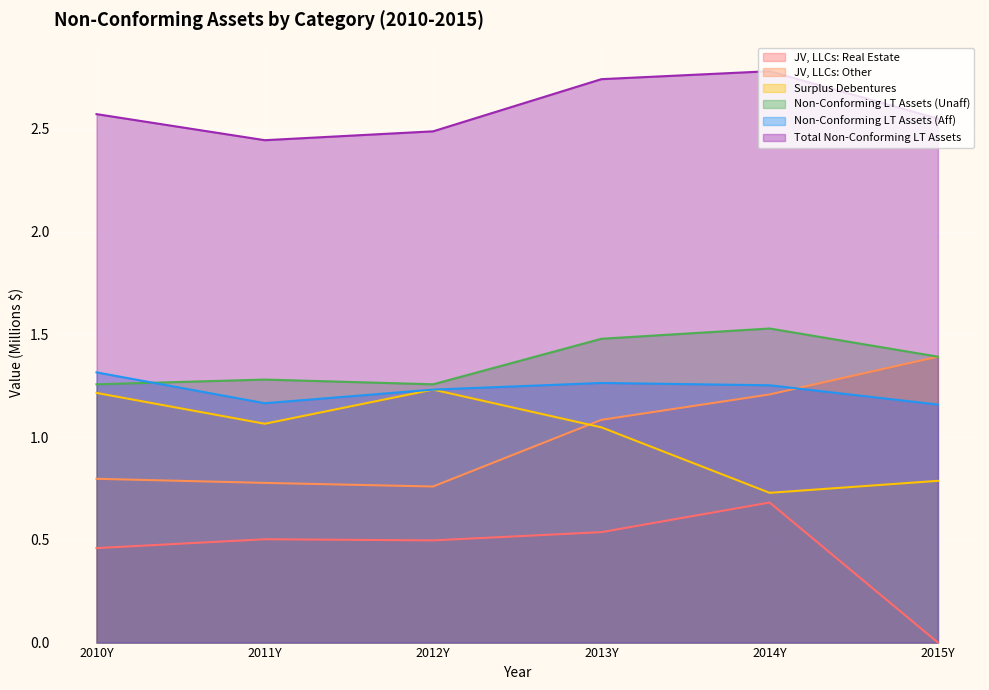

What is the average value of the Non-Conforming LT Assets (Aff) series?

1.2